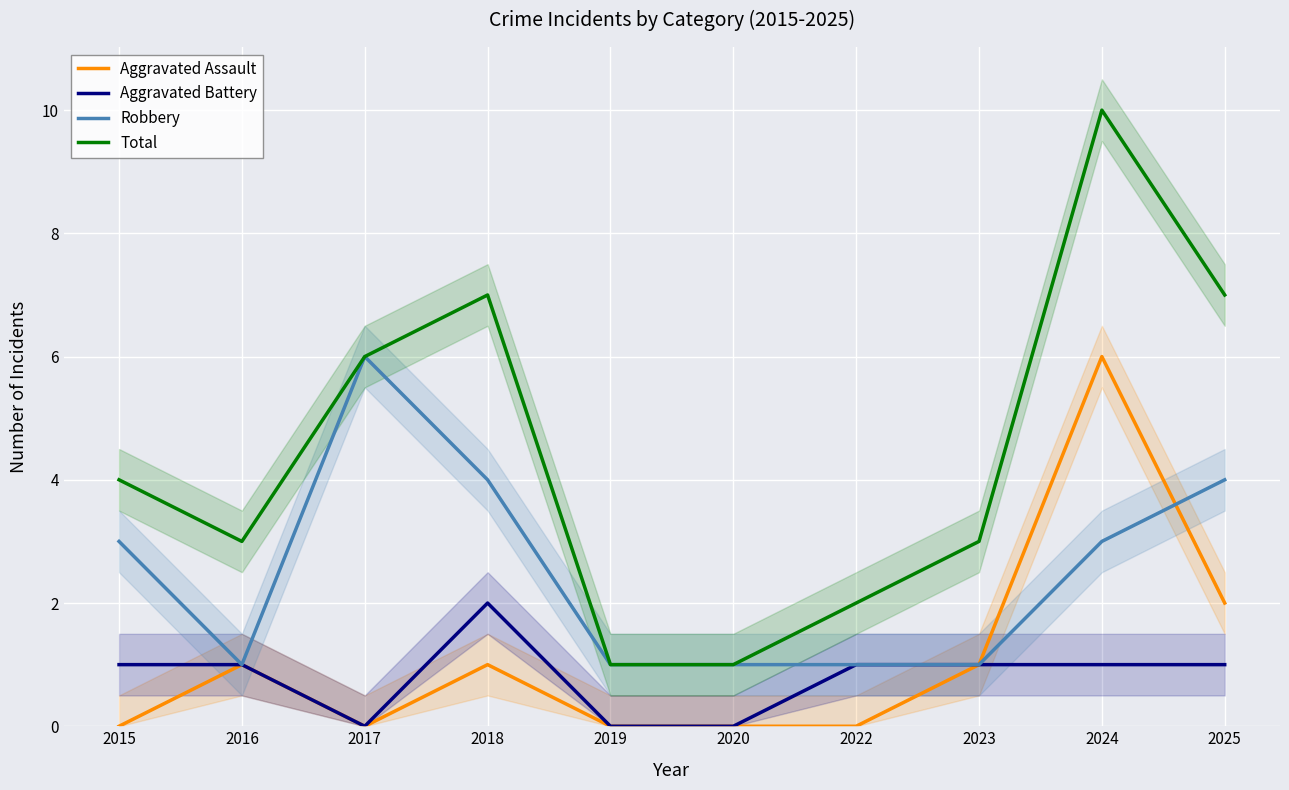

What is the sum of all Aggravated Assault values?

11